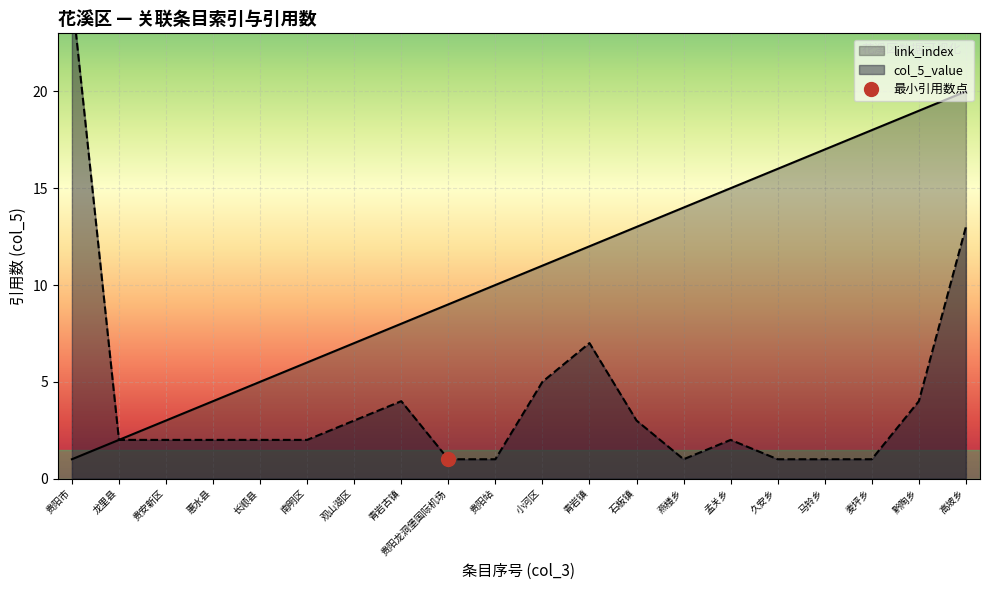

Which has a higher value, 燕楼乡 or 贵安新区?

燕楼乡